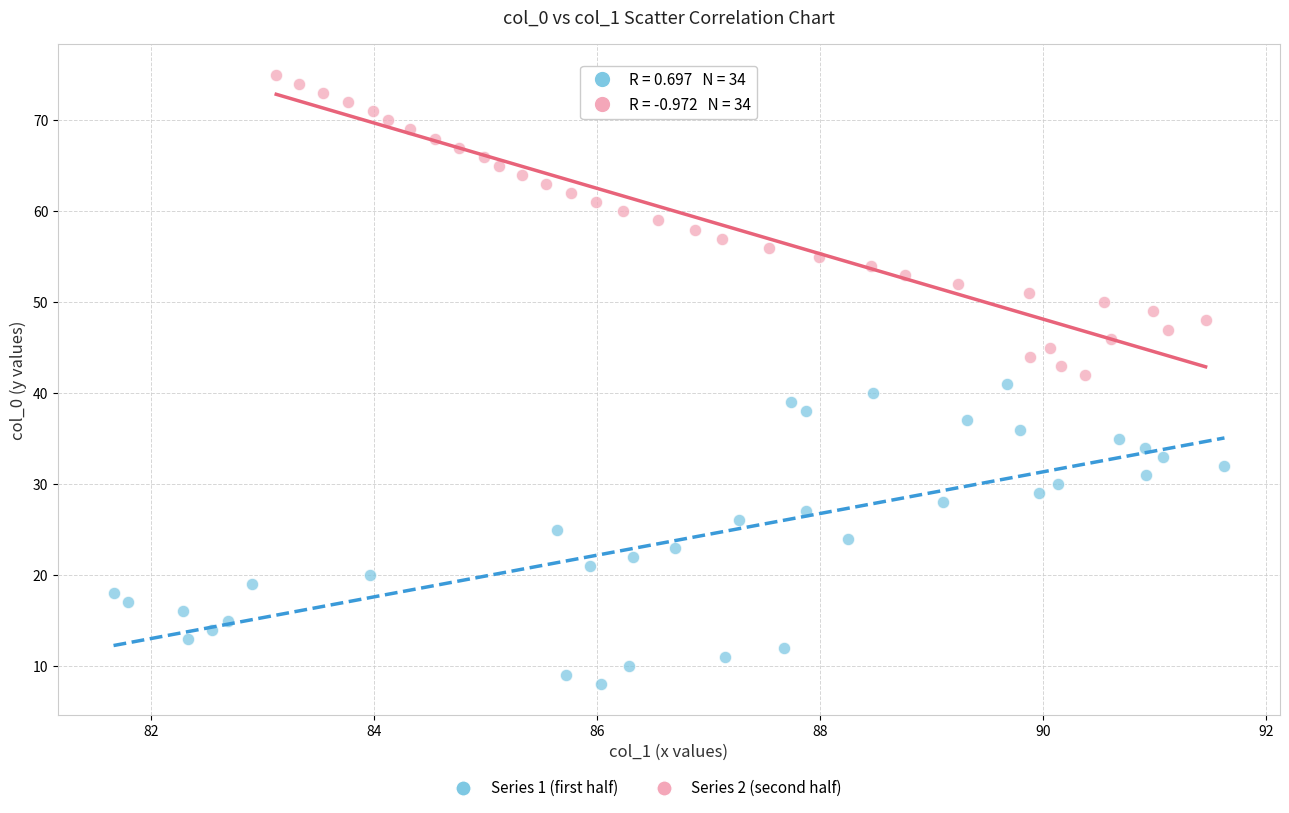

Which series reaches the maximum Y coordinate?

Series 2 (second half)